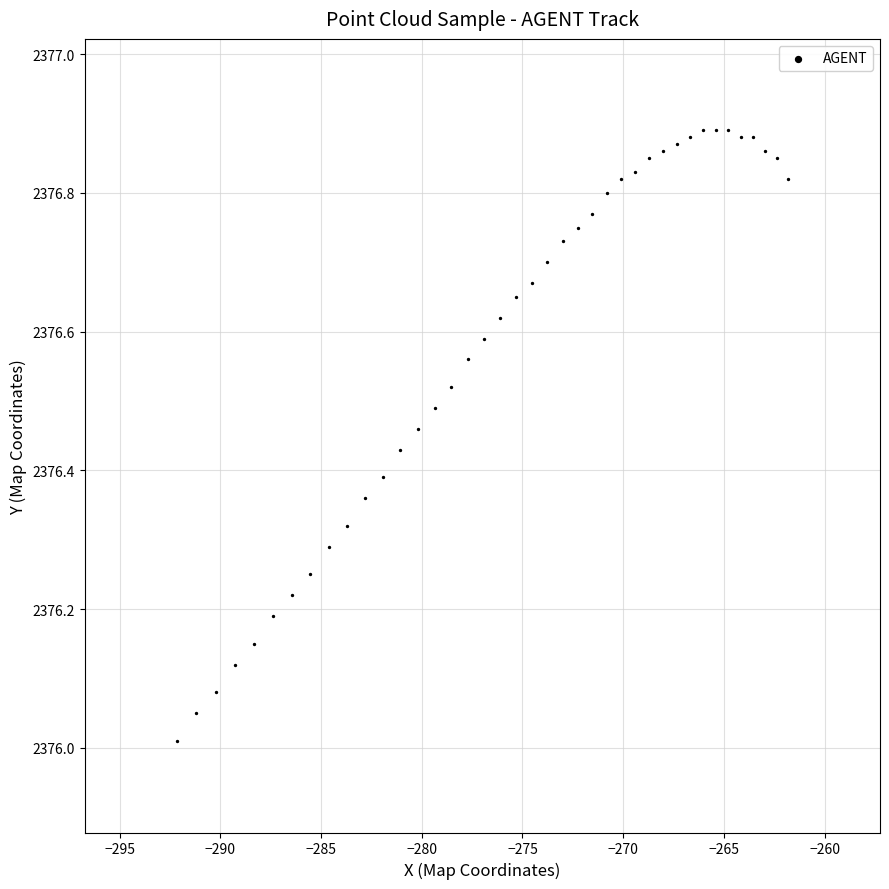

What is the range of X values (max minus min)?

30.4